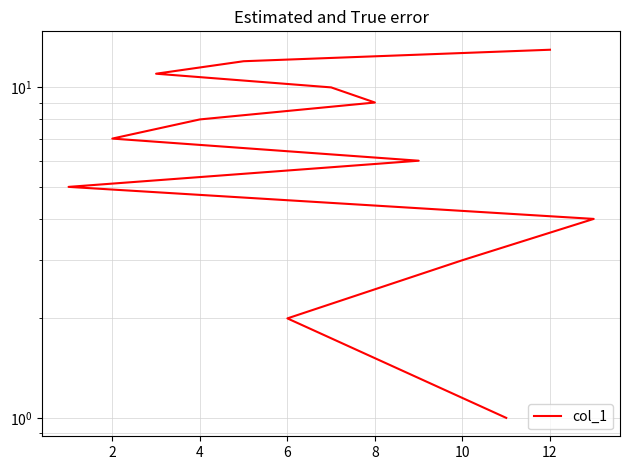

What is the difference between the maximum and minimum values?

12